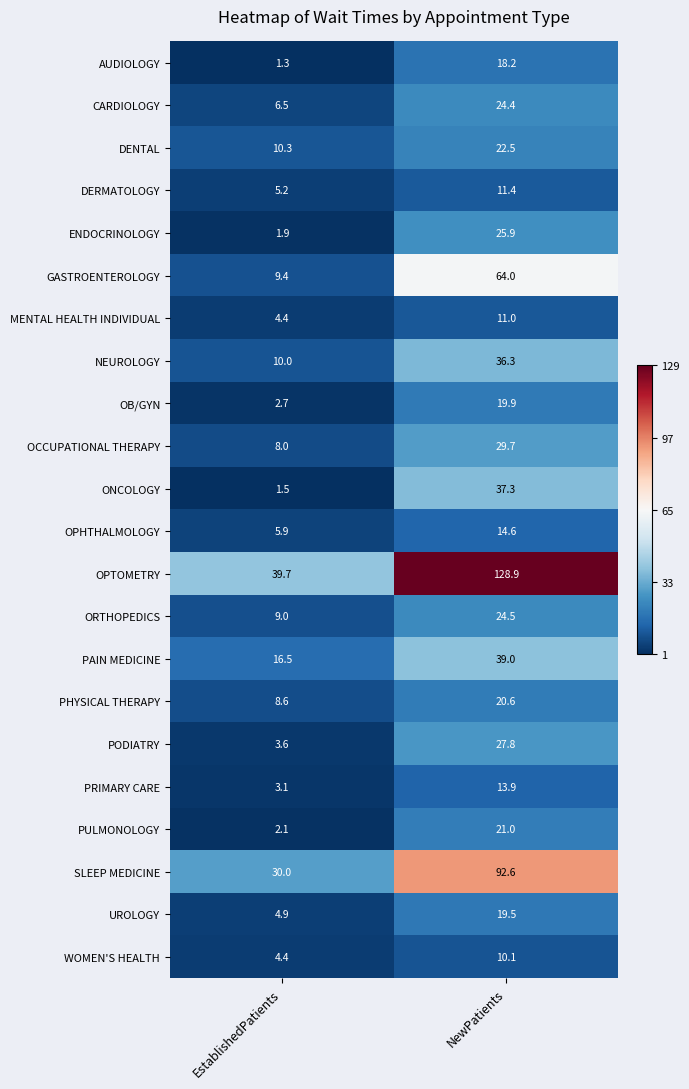

Read the OPTOMETRY value at EstablishedPatients.

39.7